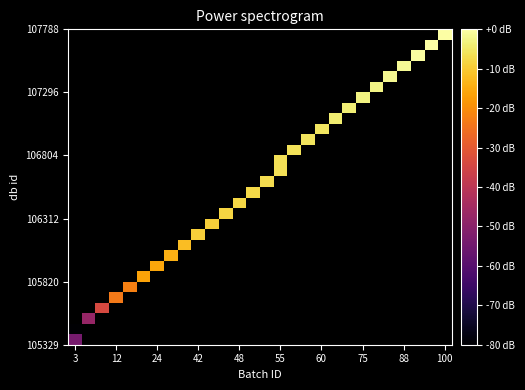

How many distinct data groups are displayed?

30